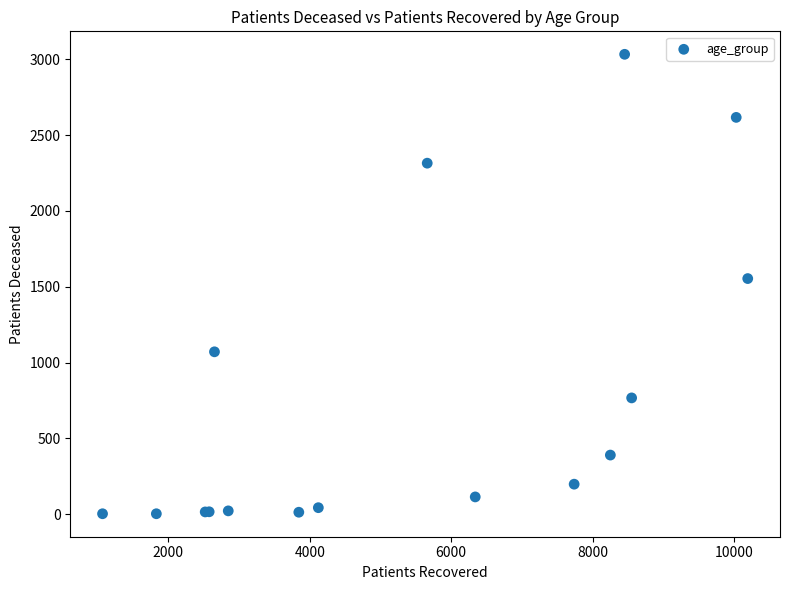

What Y value in the scatter plot is closest to 1518?

1554